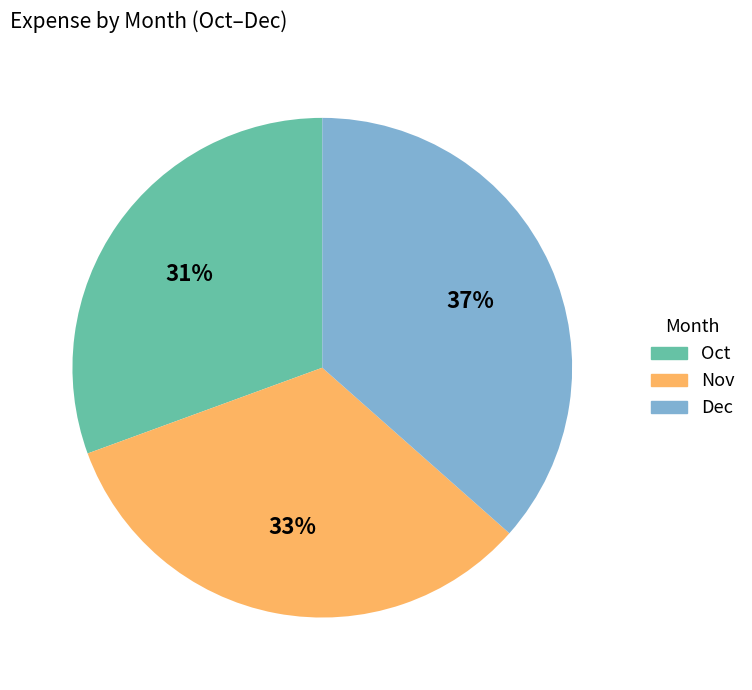

To the nearest percent, what percentage of the pie is Oct?

31%